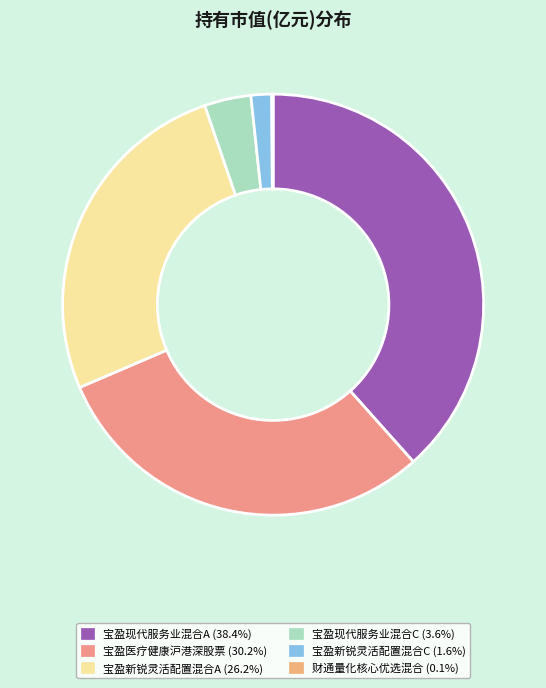

Does 财通量化核心优选混合 represent more than half of the total?

No